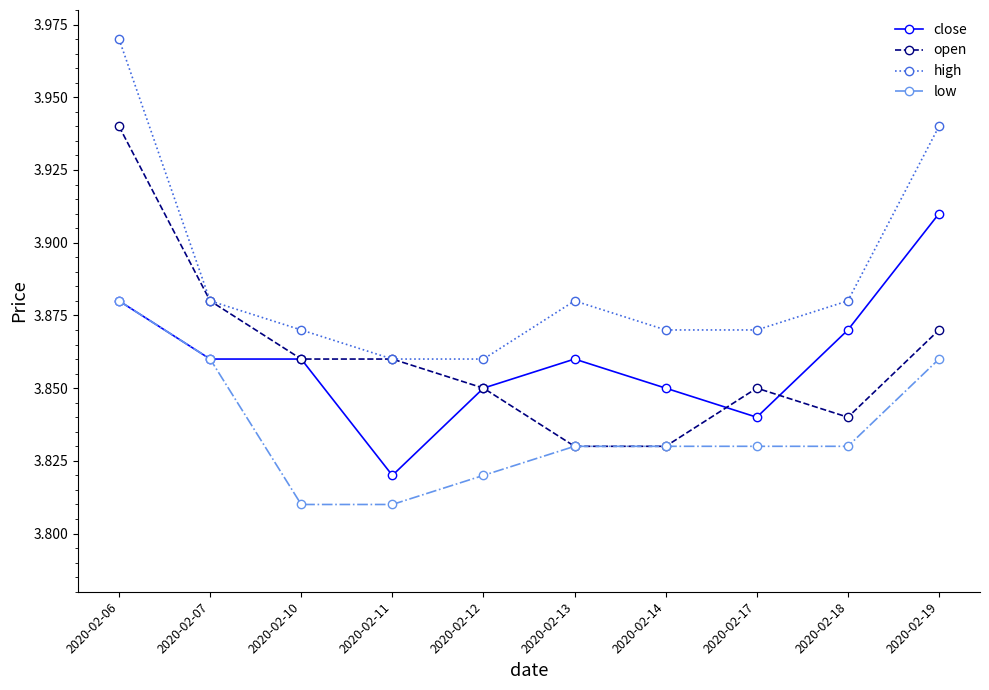

True or false: close and high cross at least once.

False